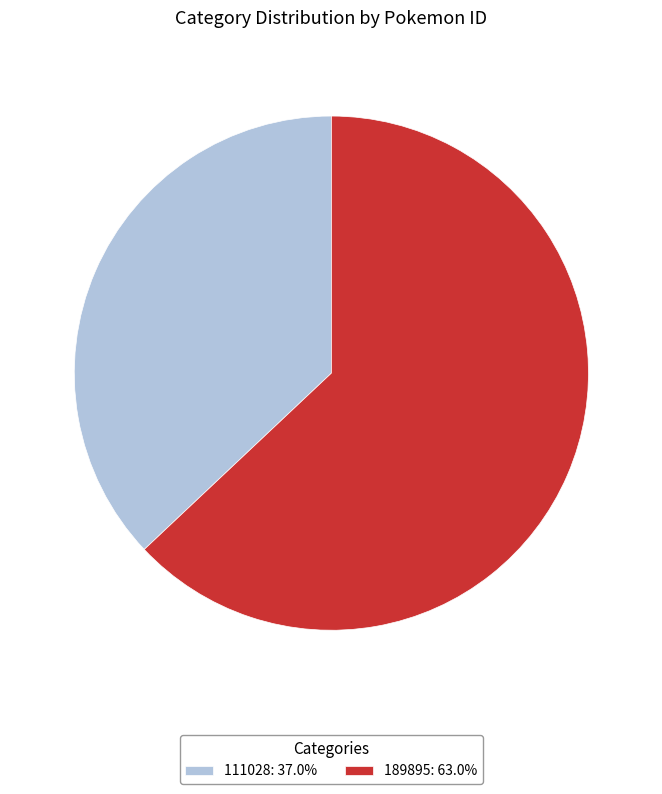

Combined, do 189895: 63.0% and 111028: 37.0% account for over 50%?

Yes